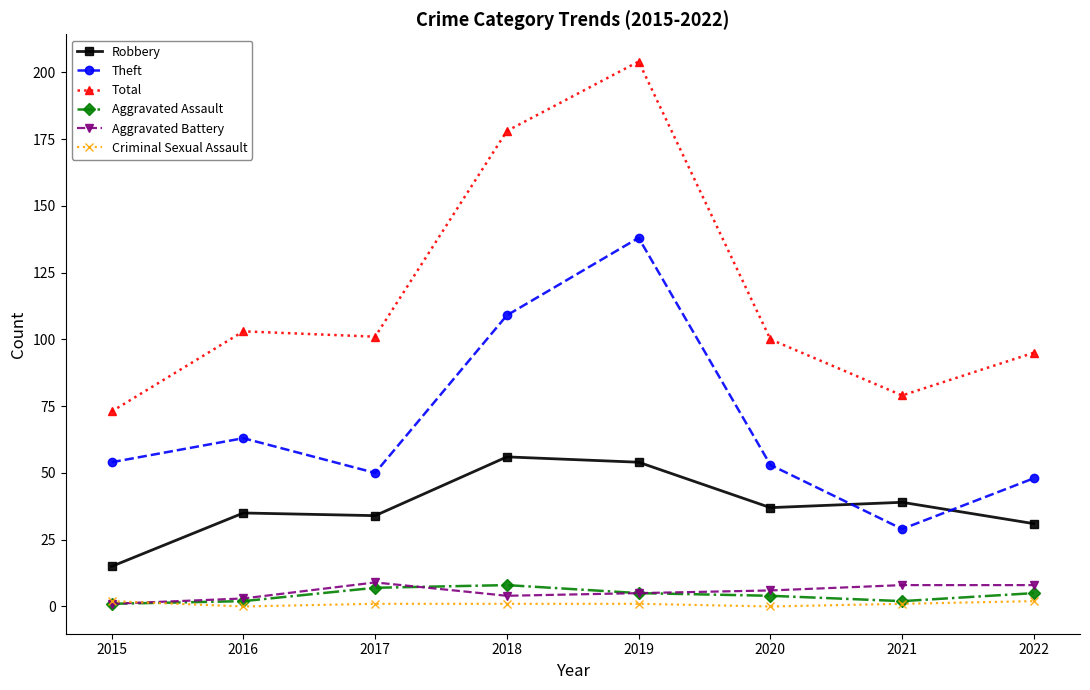

At which label does Aggravated Assault first exceed 5?

2017